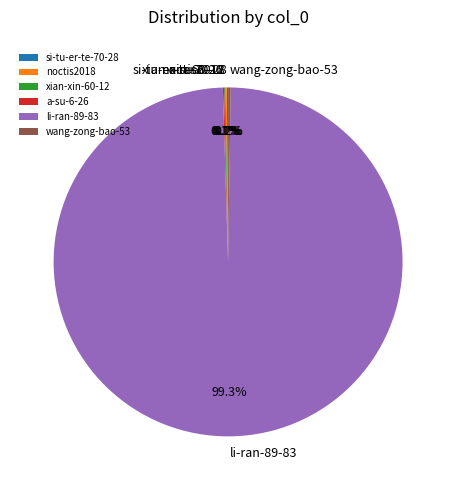

Which category has the biggest portion of the pie?

li-ran-89-83